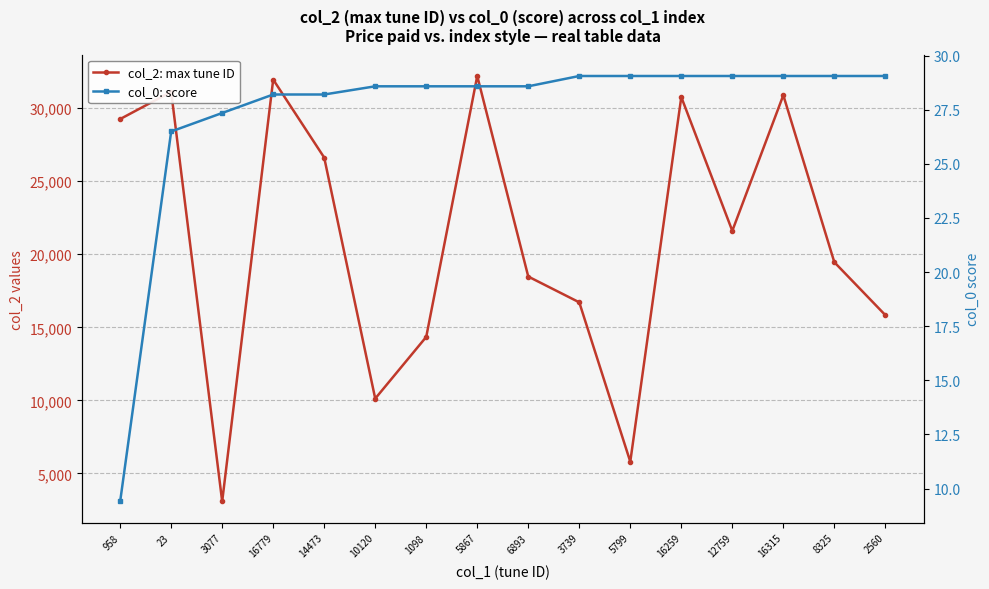

At 16315, list the series in order from smallest to largest.

col_0: score, col_2: max tune ID